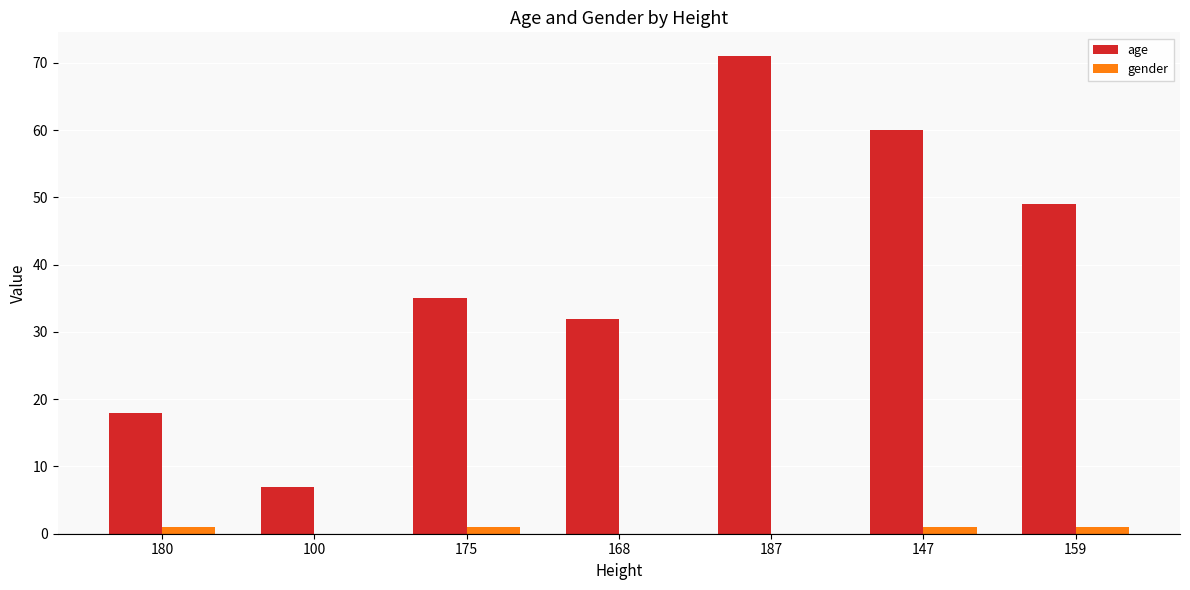

Are the bars horizontal?

No